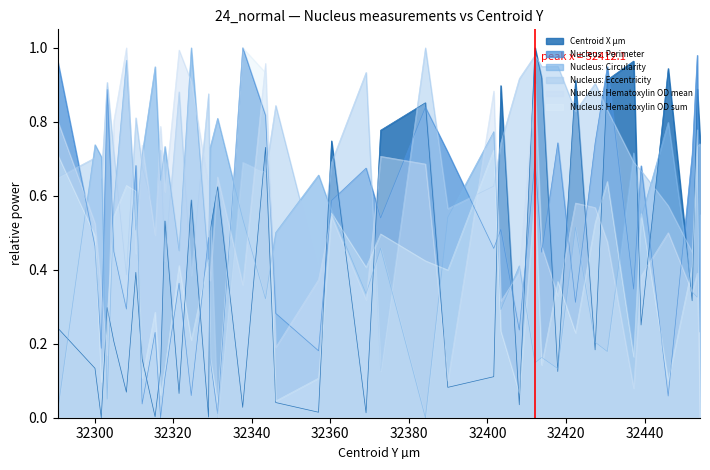

Which series ends up on top after the final intersection of Nucleus: Perimeter and Nucleus: Hematoxylin OD mean?

Nucleus: Perimeter